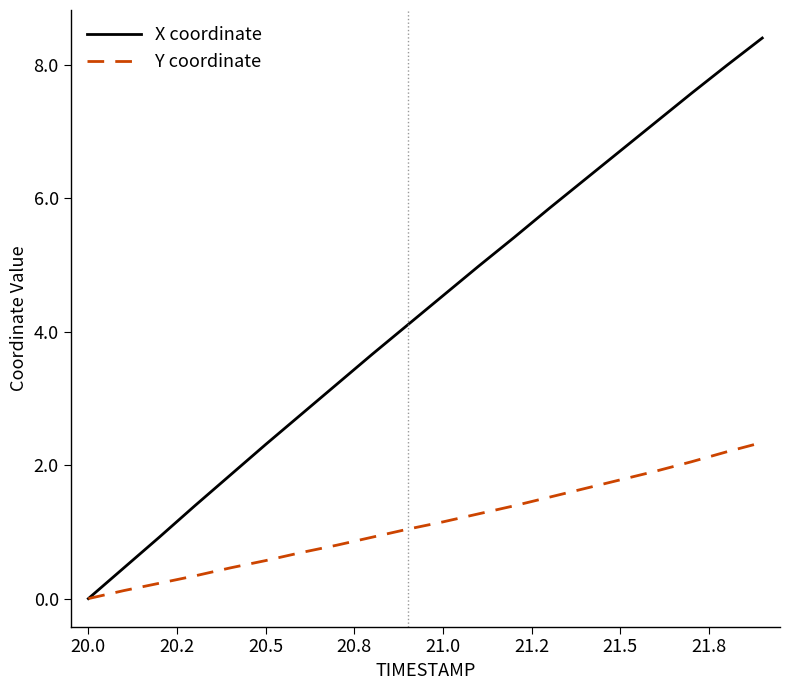

Which series has the largest total across all categories?

X coordinate